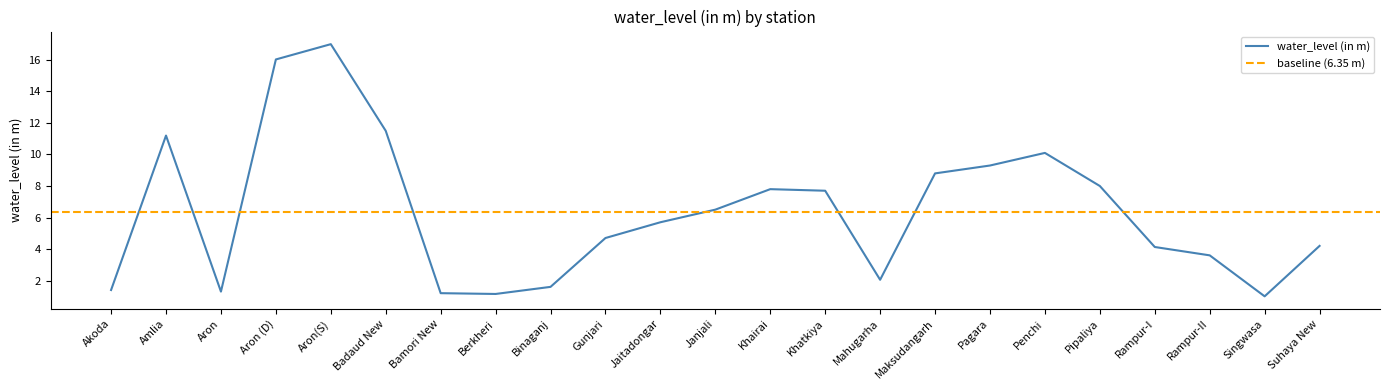

List the labels in order of value, smallest first.

Singwasa, Berkheri, Bamori New, Aron, Akoda, Binaganj, Mahugarha, Rampur-II, Rampur-I, Suhaya New, Gunjari, Jaitadongar, Janjali, Khatkiya, Khairai, Pipaliya, Maksudangarh, Pagara, Penchi, Amlia, Badaud New, Aron (D), Aron(S)